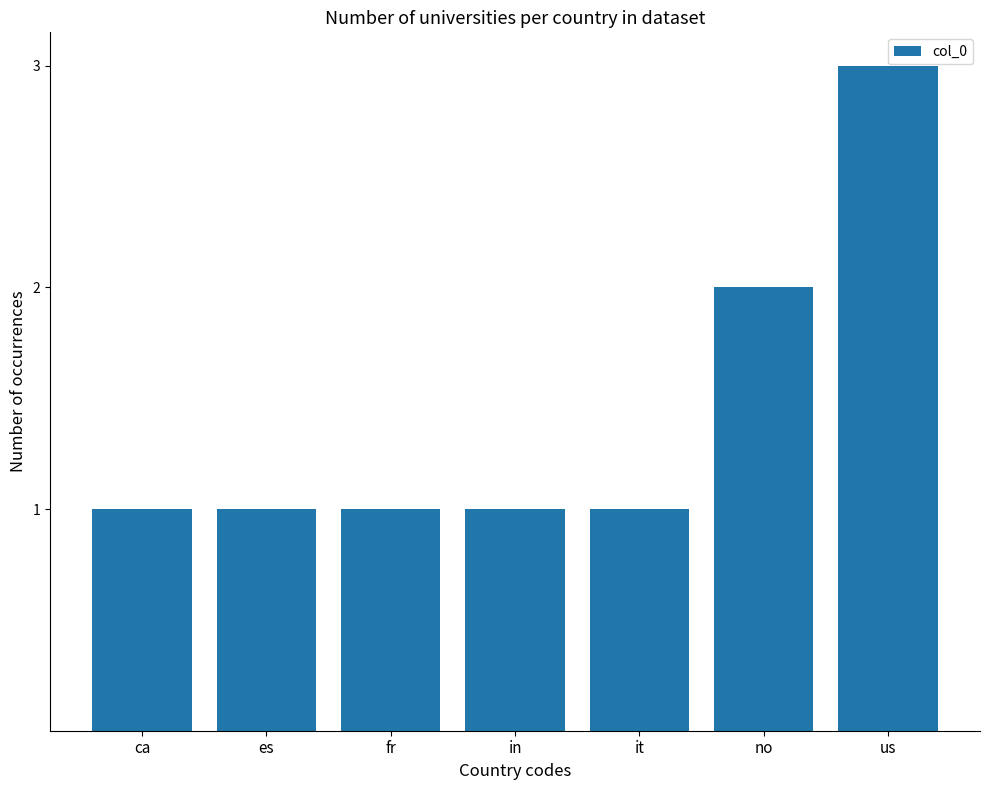

How many data points does each series have?

7